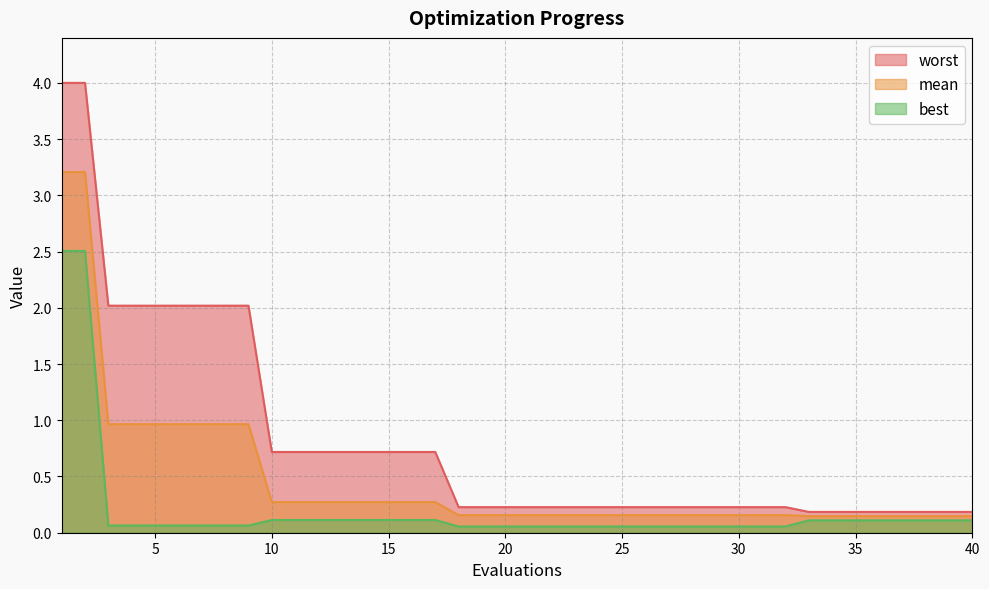

True or false: mean and worst cross at least once.

False